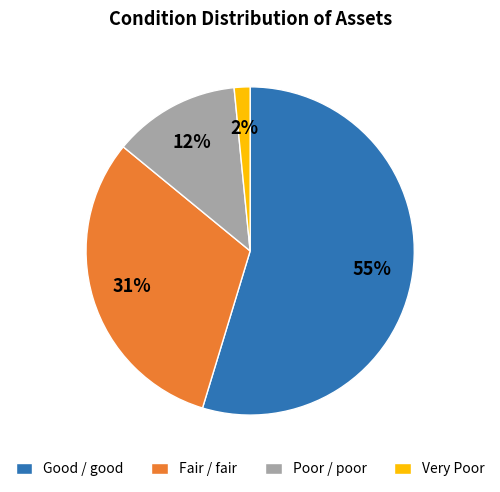

Rank the categories by value from lowest to highest.

Very Poor, Poor / poor, Fair / fair, Good / good